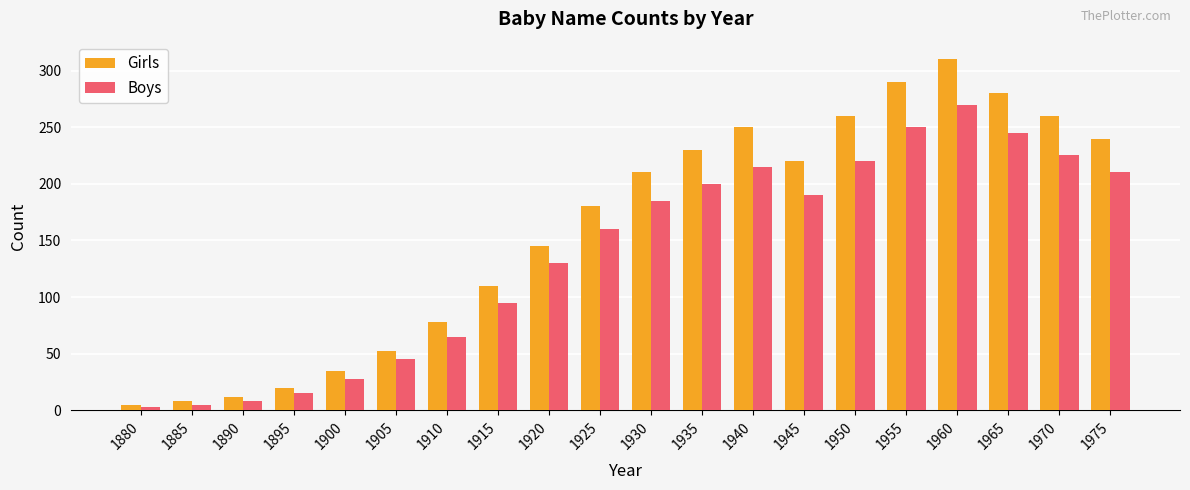

List the series in order of their overall mean, lowest first.

Boys, Girls